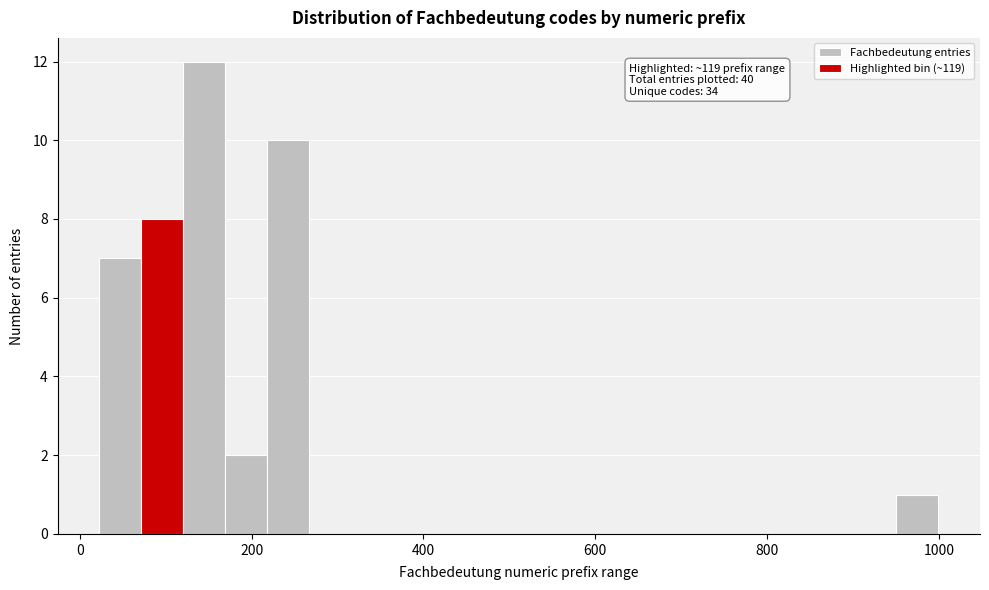

Around what value on the x-axis is the tallest bar? Give the approximate position of its centre, as read against the axis.

140